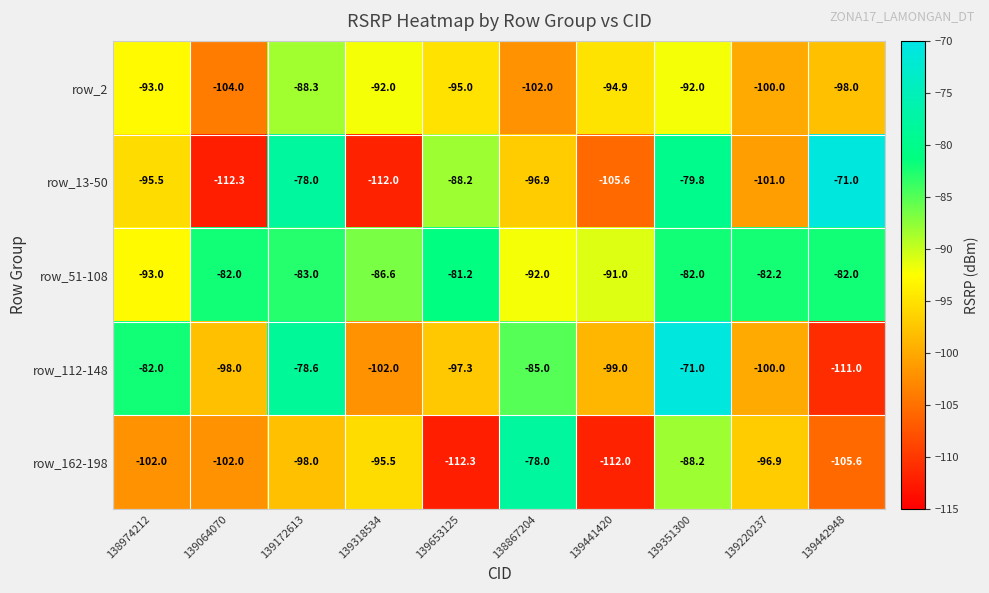

At how many categories does at least one series exceed -93?

10